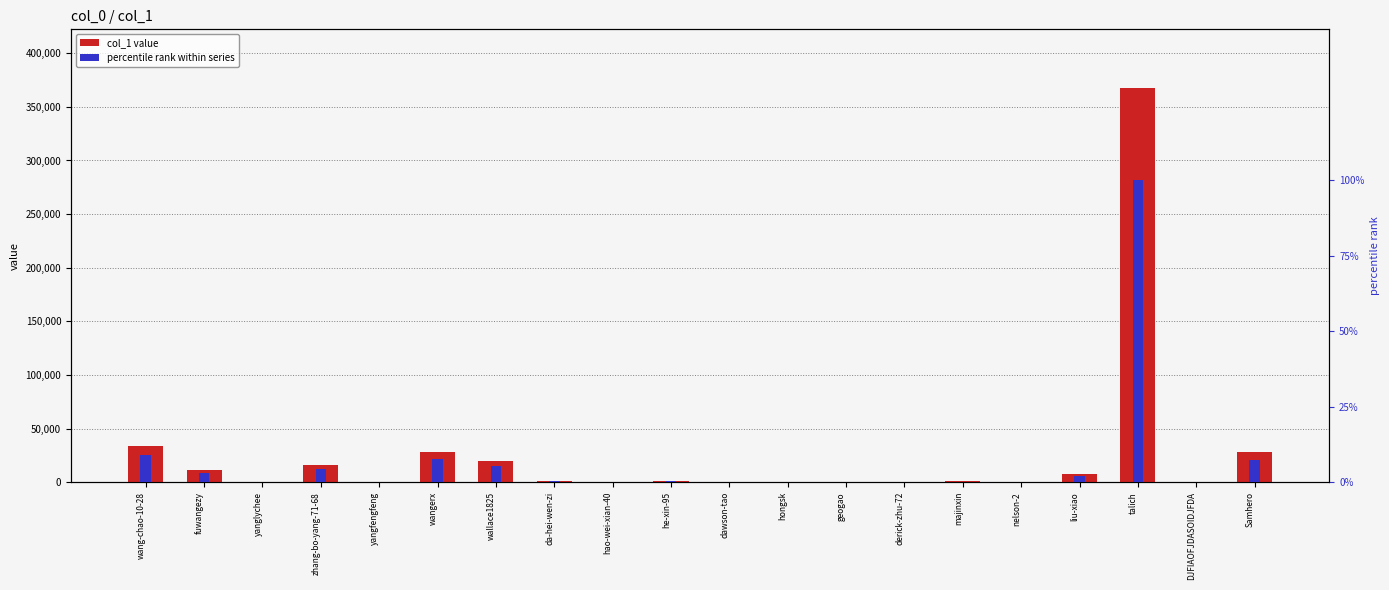

Count the number of data series in this chart.

2